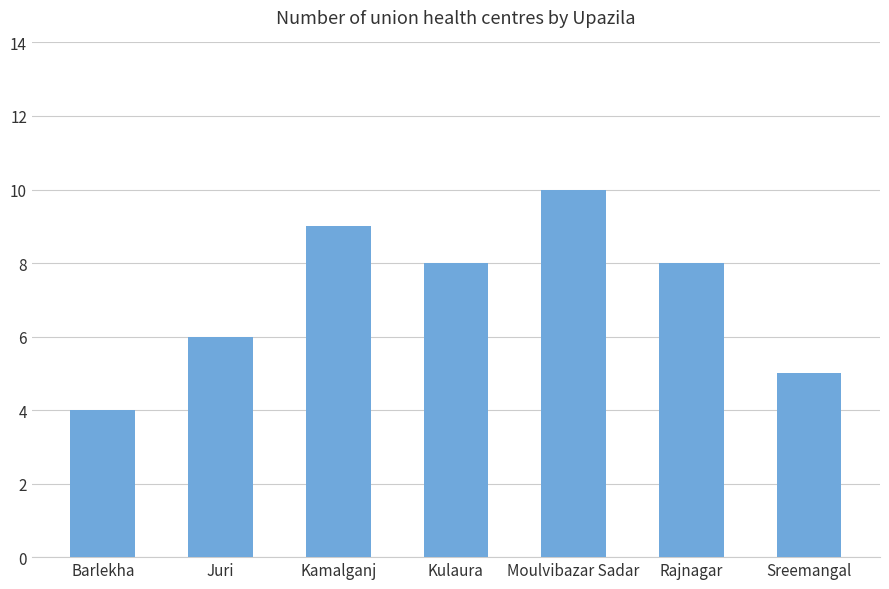

Between Rajnagar and Kamalganj, which is larger?

Kamalganj